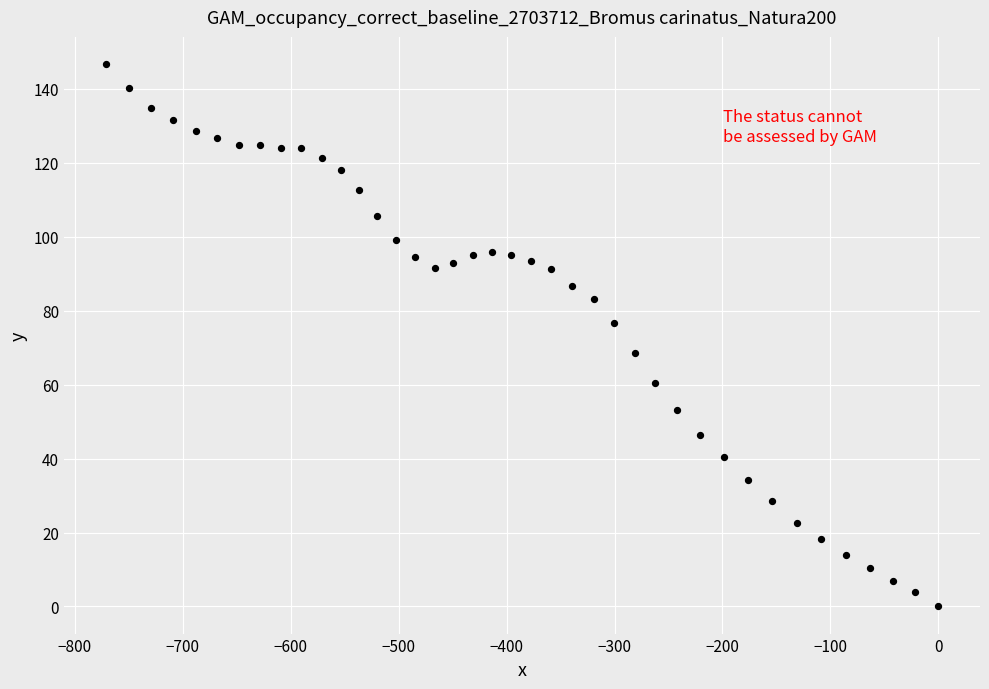

What is the range of Y values (max minus min)?

146.7